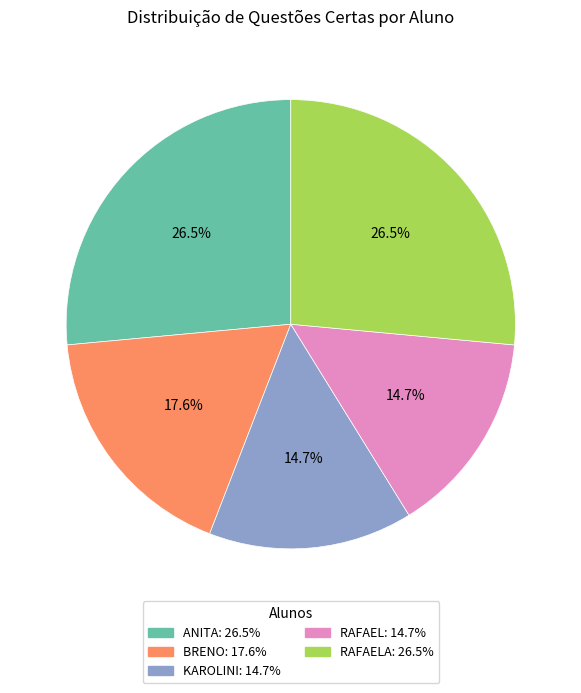

Is there a majority slice in this chart?

No